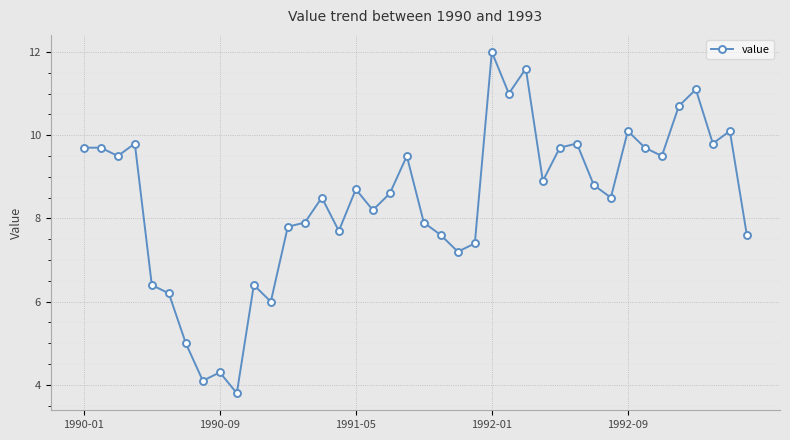

What is the sum of all values?

336.8